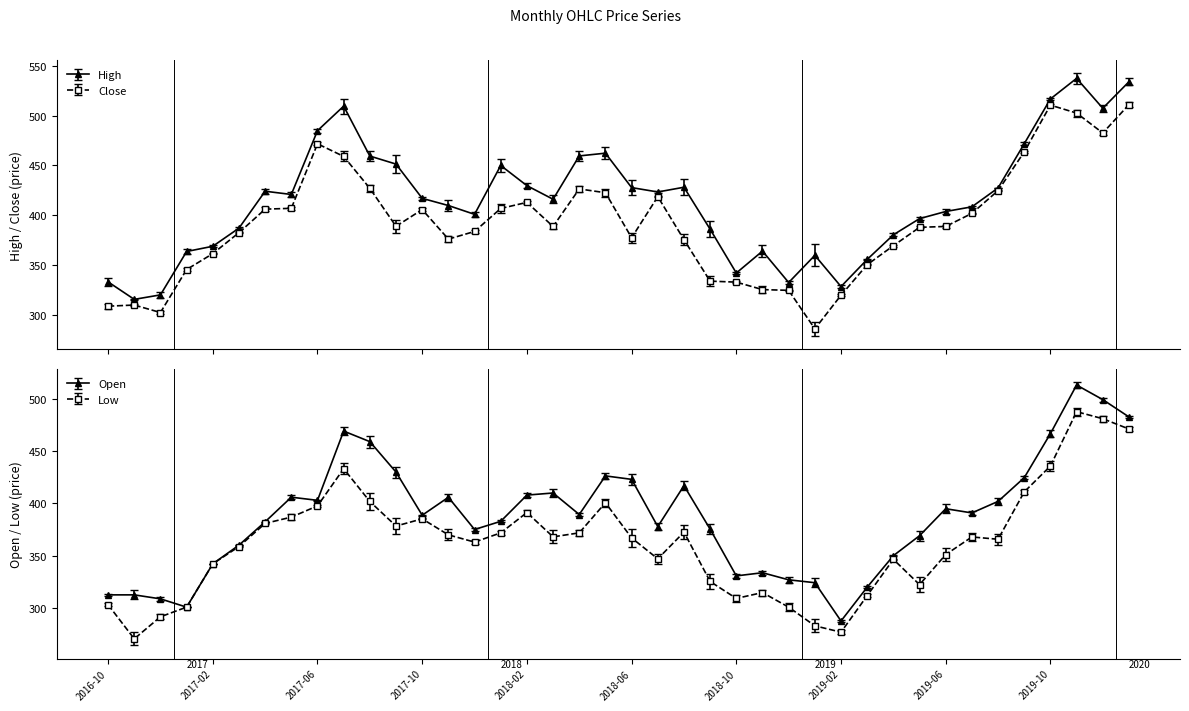

What value does the Close series have at 2019-02?

319.6